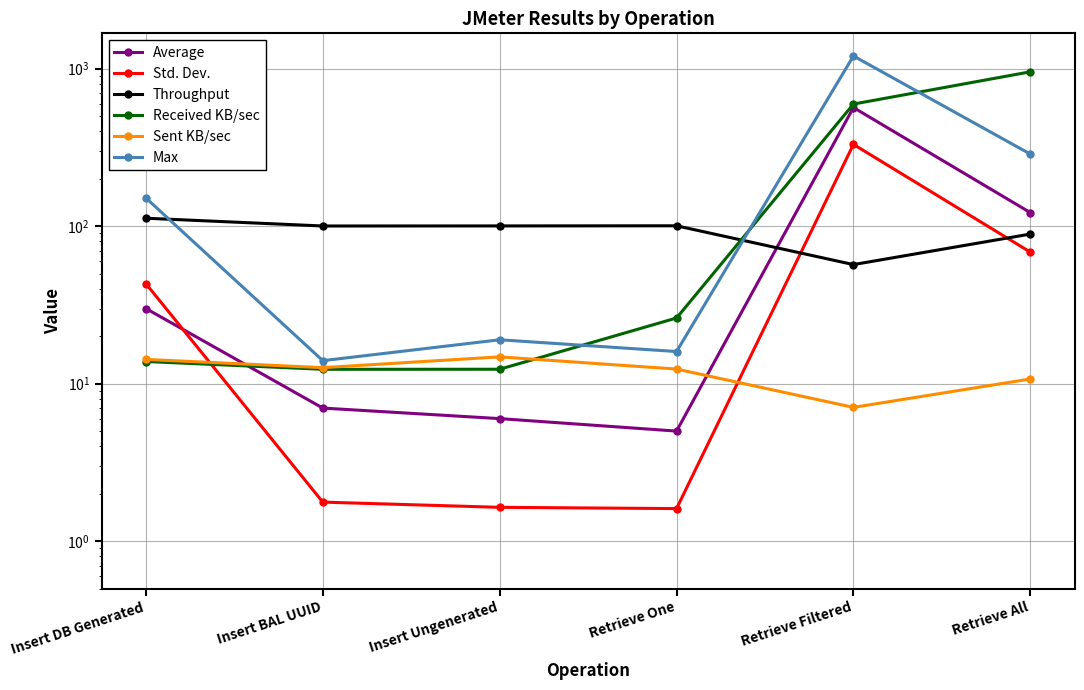

What is the greatest value displayed?

1205.0